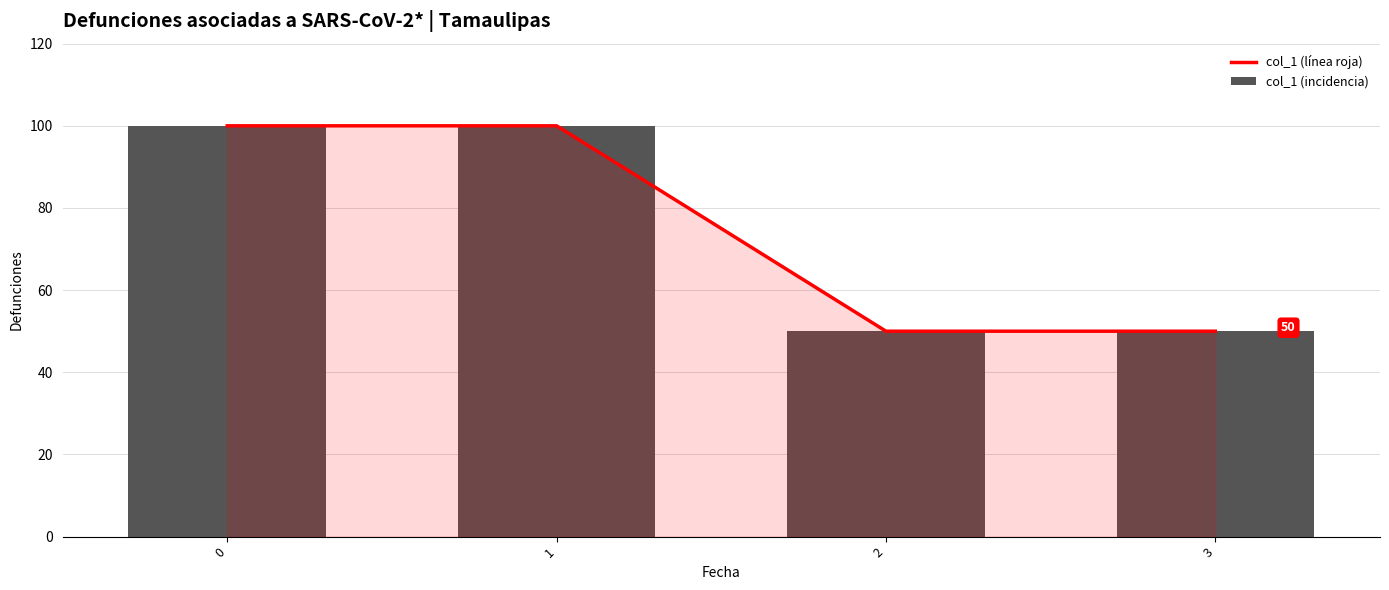

What is the sum of all col_1 (línea roja) values?

300